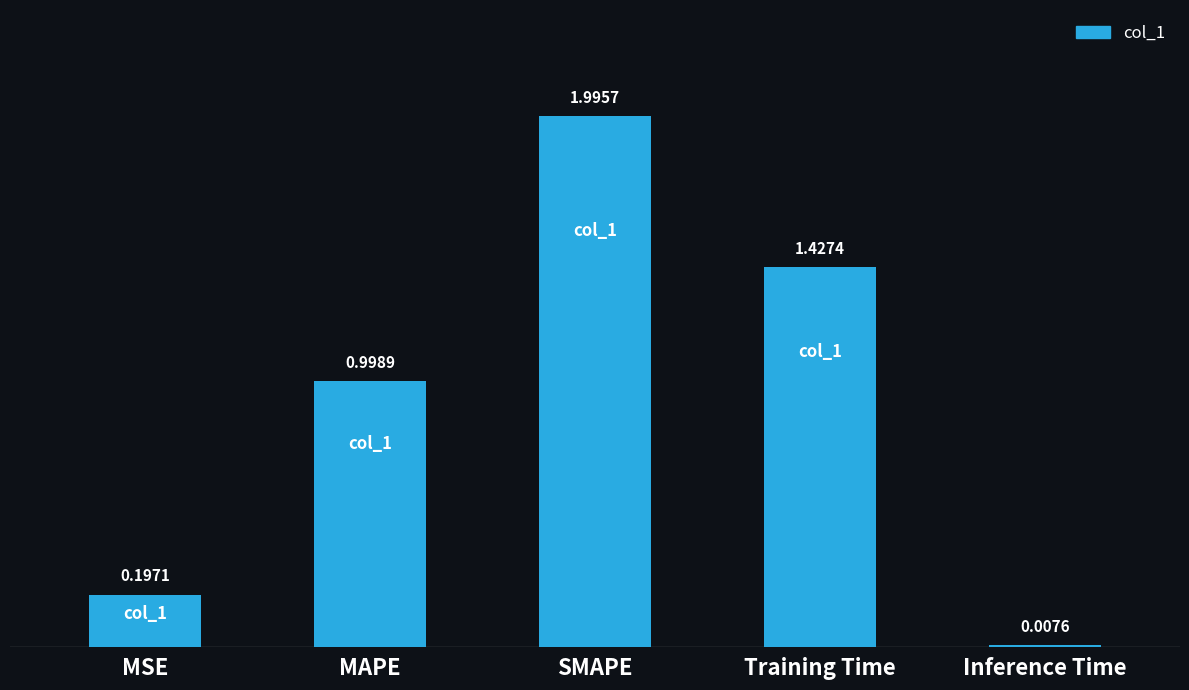

Rank the categories by value from highest to lowest.

SMAPE, Training Time, MAPE, MSE, Inference Time